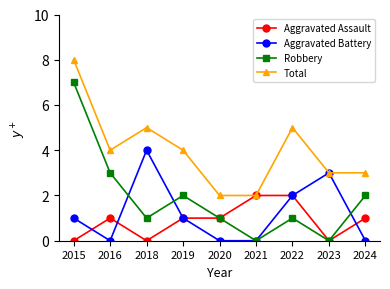

Reading left to right, what are all the values shown in this chart?

Aggravated Assault: 0	1	0	1	1	2	2	0	1
Aggravated Battery: 1	0	4	1	0	0	2	3	0
Robbery: 7	3	1	2	1	0	1	0	2
Total: 8	4	5	4	2	2	5	3	3